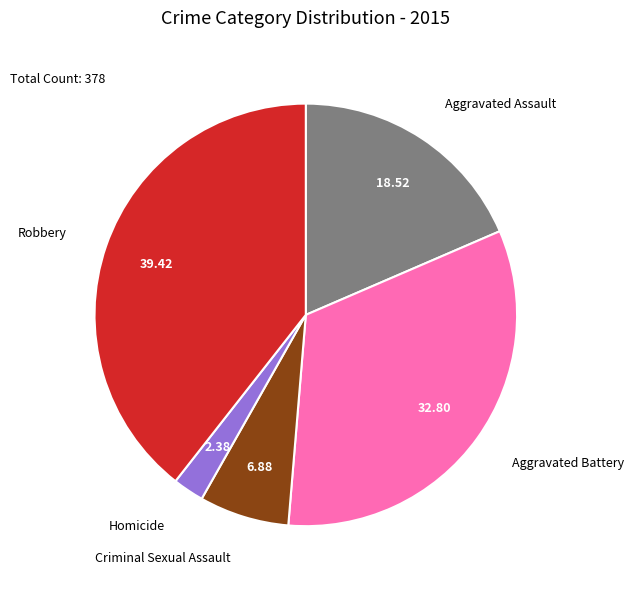

Does any single category account for the majority?

No